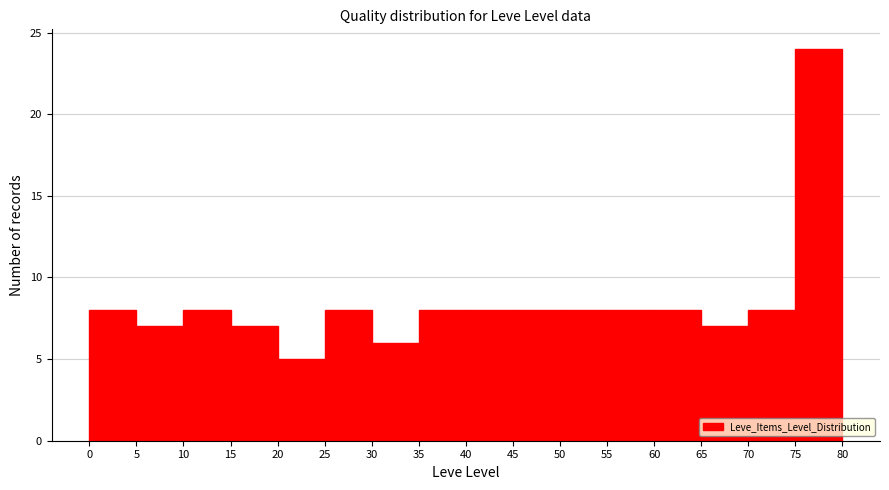

Reading left to right, transcribe this chart: for each bar, give the range it covers on the x-axis and its height. The values are not printed on the chart, so give them approximately, as read against the axis.

0 to 5: 8
5 to 10: 7
10 to 15: 8
15 to 20: 7
20 to 25: 5
25 to 30: 8
30 to 35: 6
35 to 40: 8
40 to 45: 8
45 to 50: 8
50 to 55: 8
55 to 60: 8
60 to 65: 8
65 to 70: 7
70 to 75: 8
75 to 80: 24